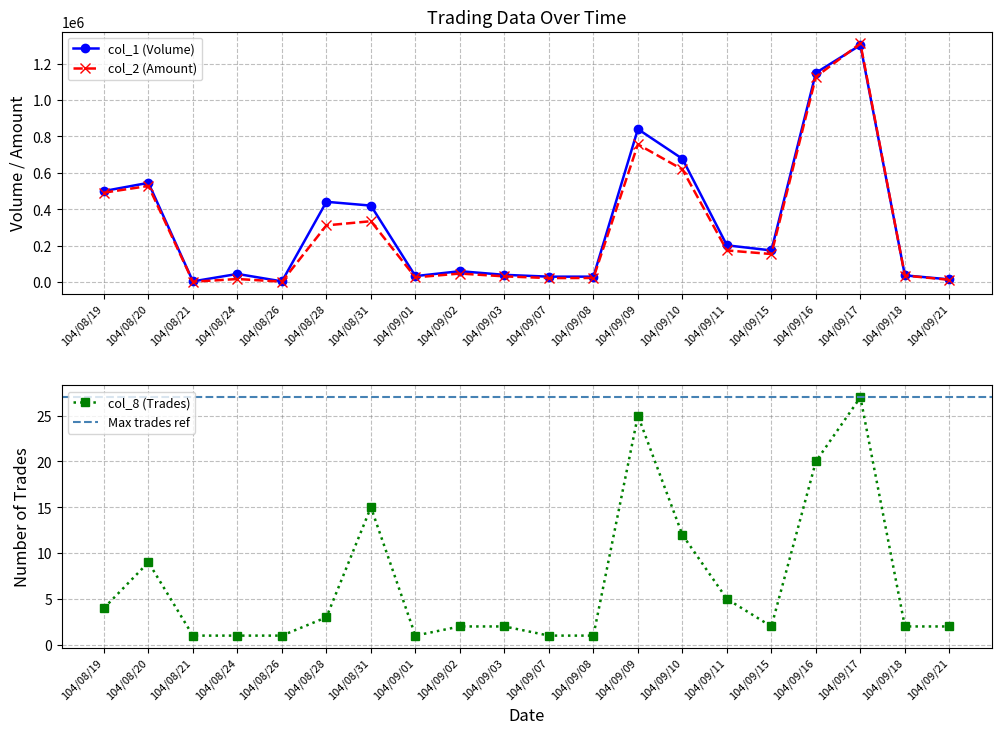

What position from the right is 104/08/26?

16